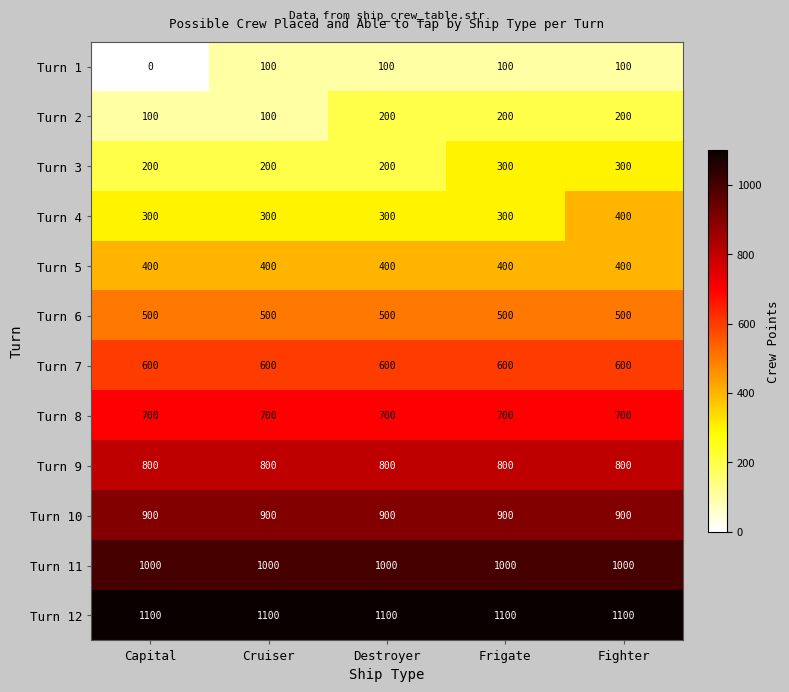

Read the Turn 12 value at Frigate.

1100